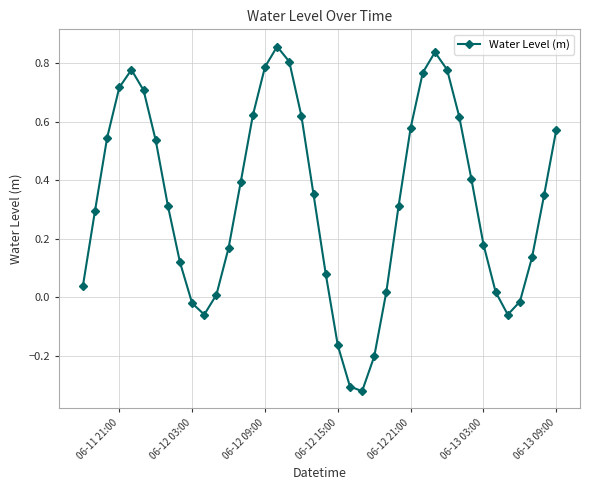

How many interior local peaks (higher than both neighbors) does the data have?

3